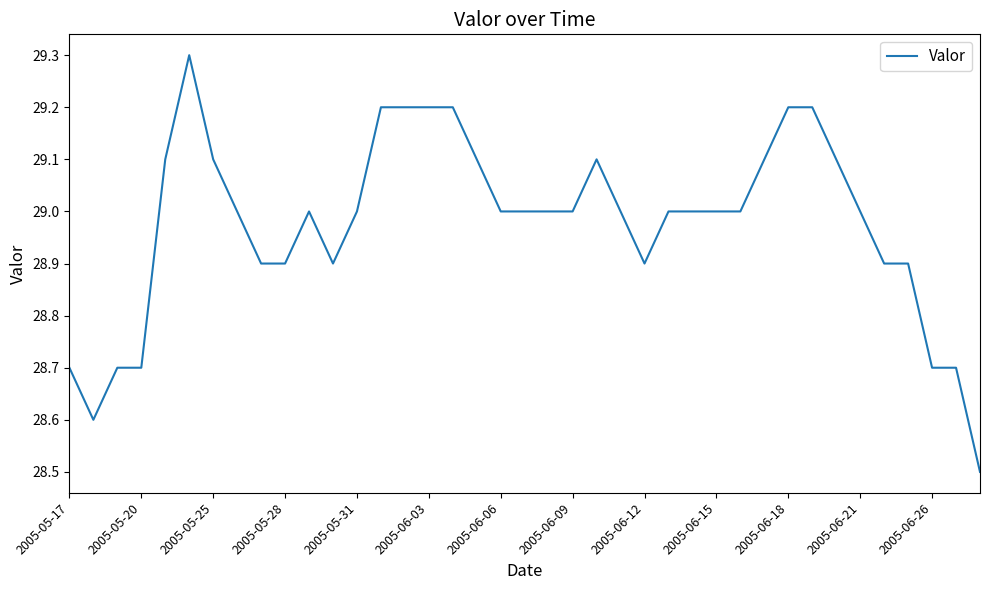

What is the difference between the maximum and minimum values?

0.8